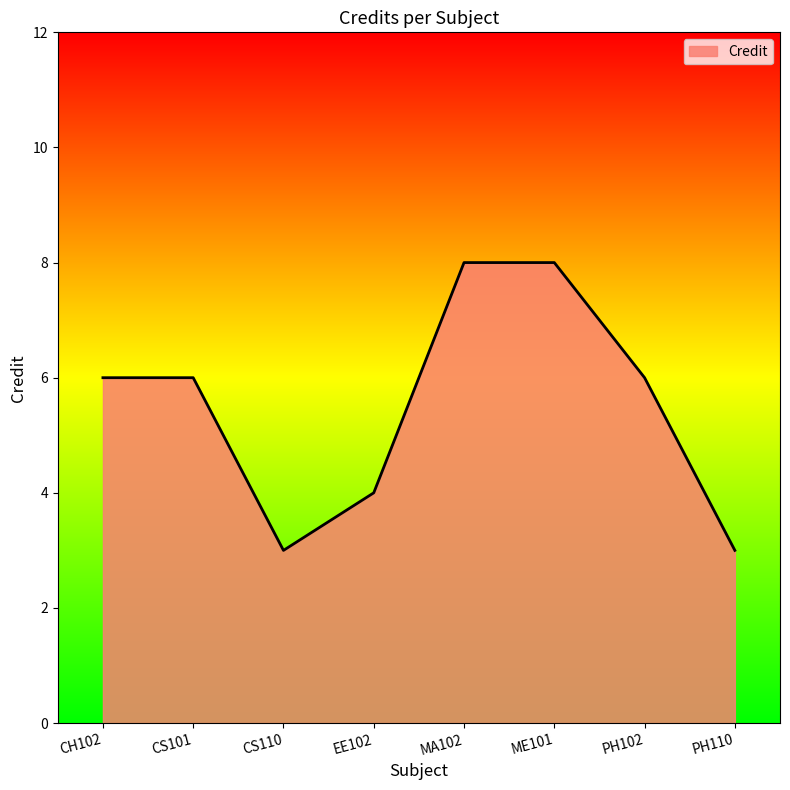

Reading left to right, list all the values displayed in this chart.

CH102=6	CS101=6	CS110=3	EE102=4	MA102=8	ME101=8	PH102=6	PH110=3